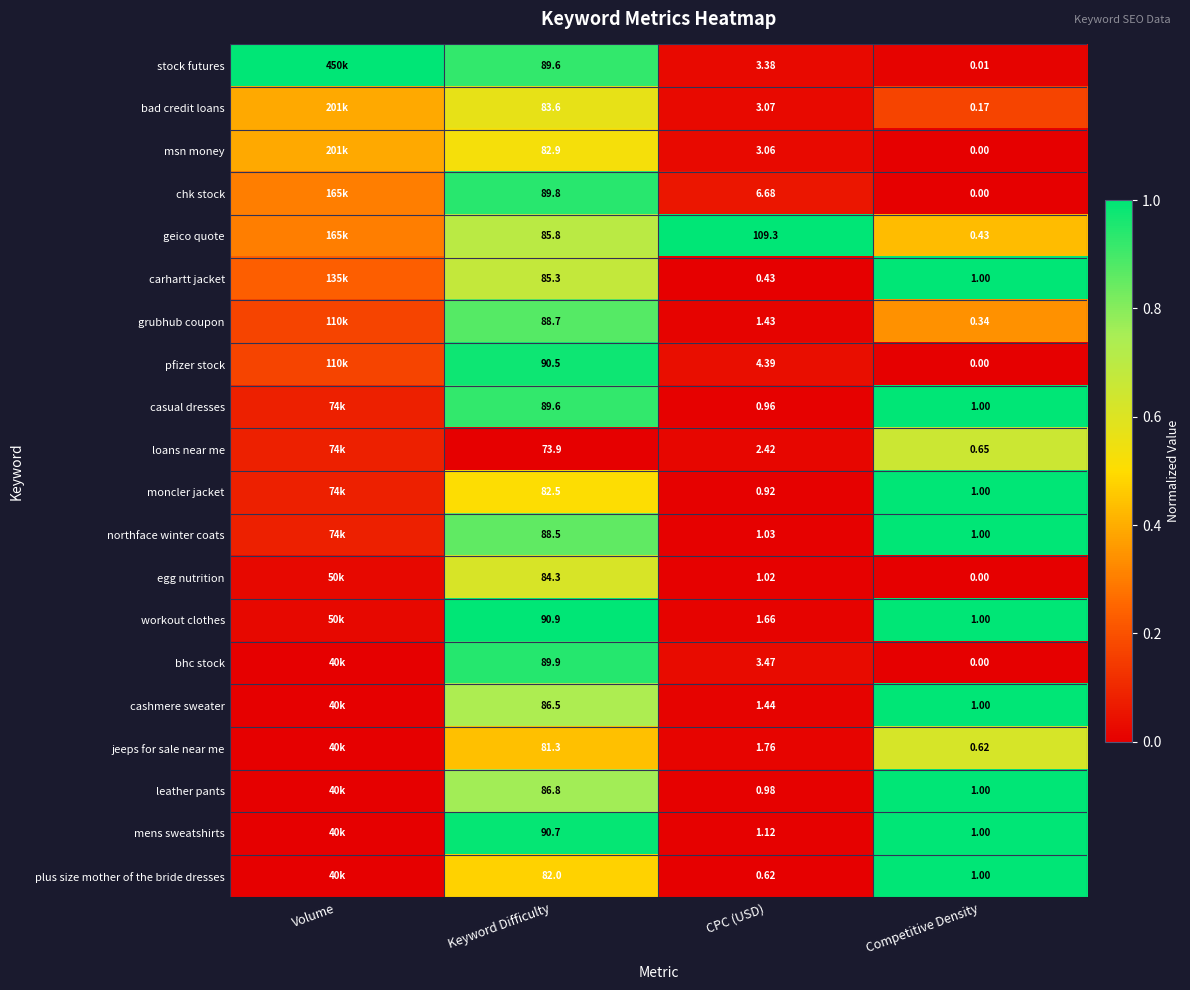

Is the value of geico quote at CPC (USD) greater than the value of stock futures at CPC (USD)?

Yes